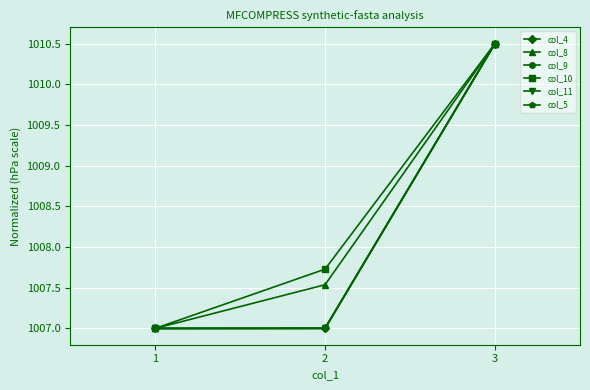

The value of col_8 at 3 is 1675.5. True or false?

False